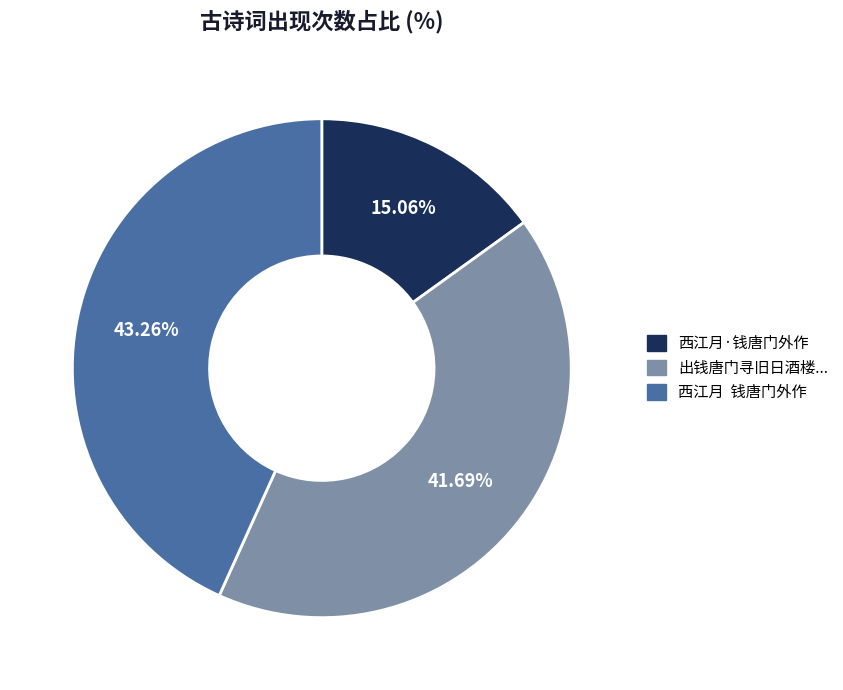

Count the number of slices in the pie.

3